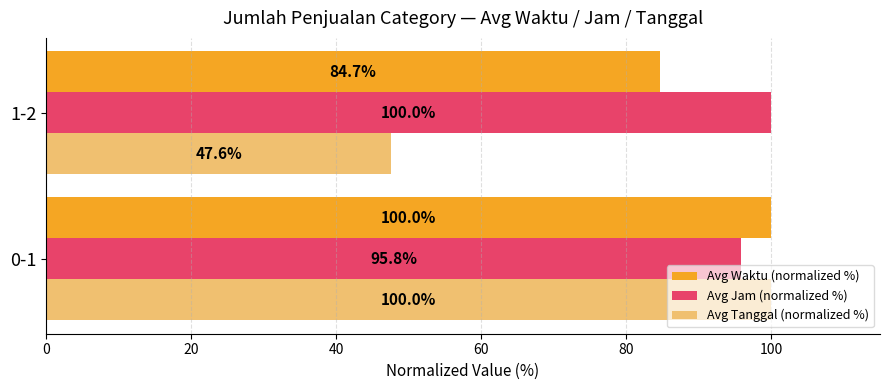

Rank the series by their average value, from highest to lowest.

Avg Jam (normalized %), Avg Waktu (normalized %), Avg Tanggal (normalized %)